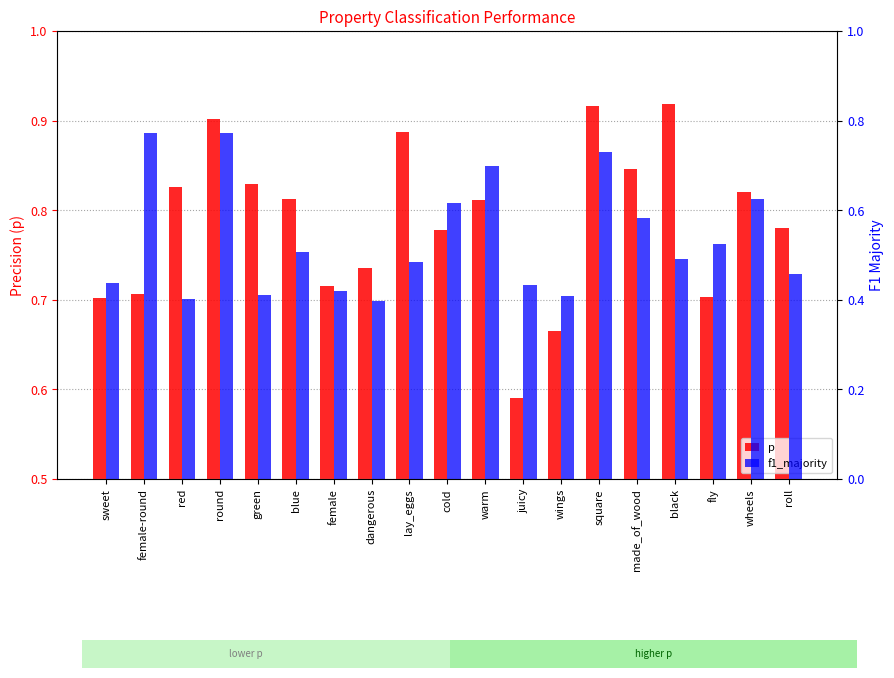

What is the label of the 9th bar from the left?

lay_eggs